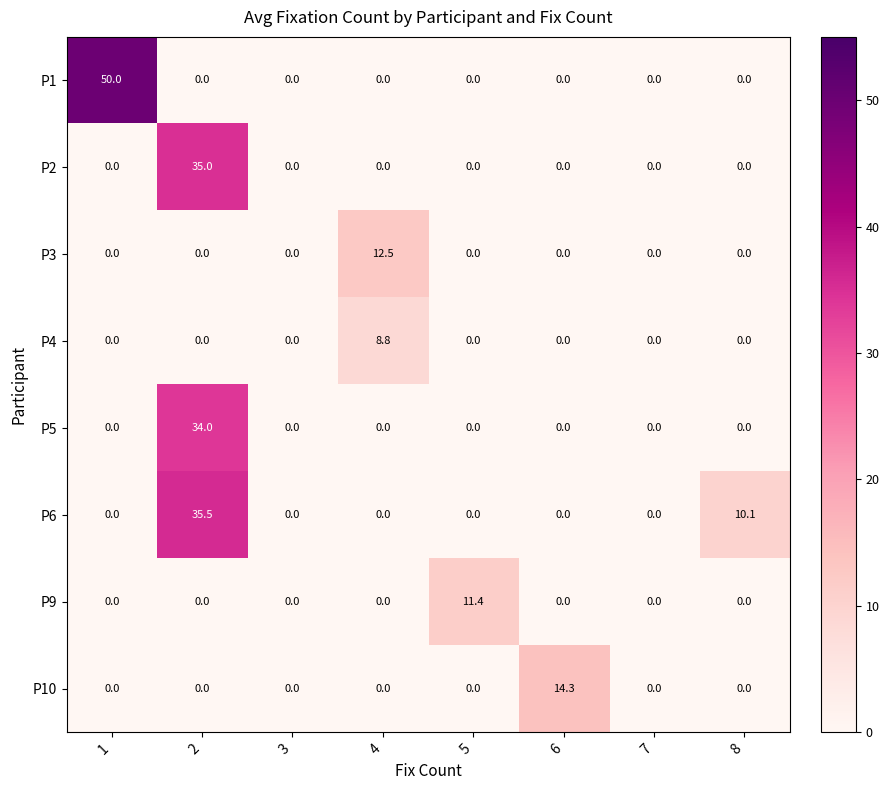

Is it true that P1 equals -17.7 at 5?

False